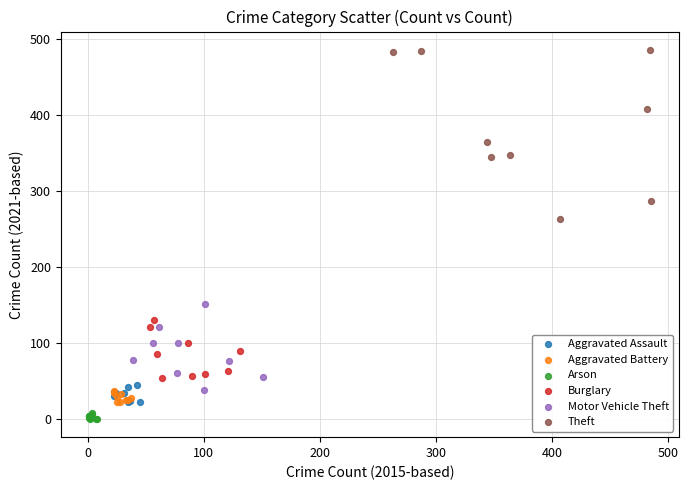

Which series has the largest Y range (max minus min)?

Theft